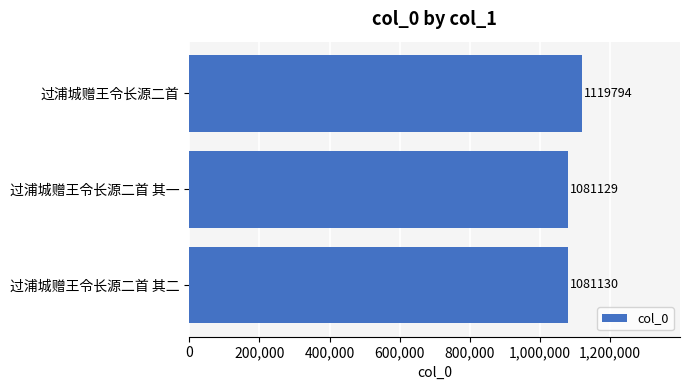

What is the greatest value displayed?

1119794